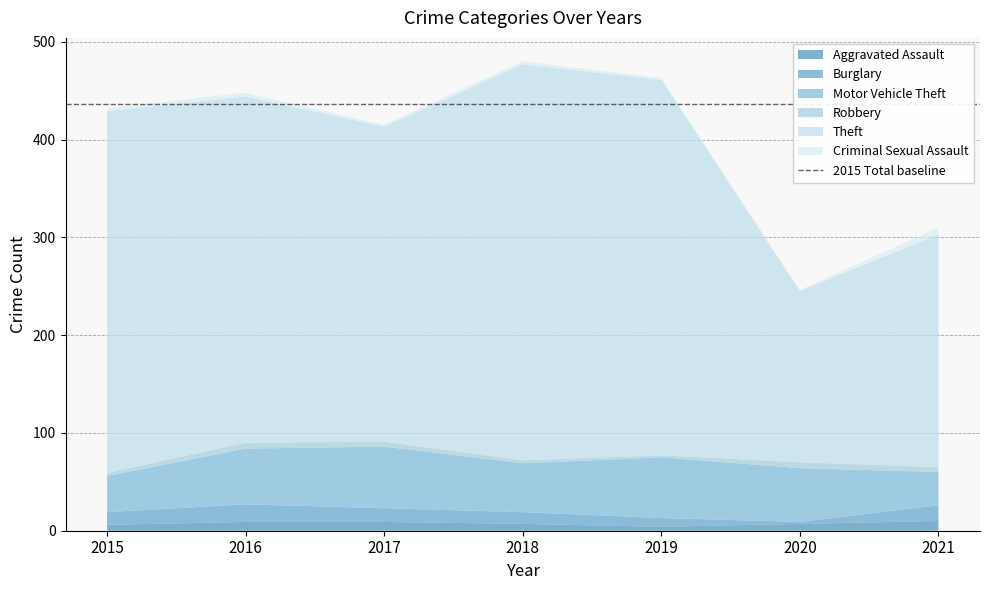

Reading left to right, what are all the values shown in this chart?

Aggravated Assault: 6	9	9	7	4	7	10
Burglary: 13	18	14	12	9	2	16
Motor Vehicle Theft: 37	57	63	50	62	55	34
Robbery: 3	6	5	3	2	6	5
Theft: 370	354	322	405	384	175	238
Criminal Sexual Assault: 3	4	2	3	2	1	7